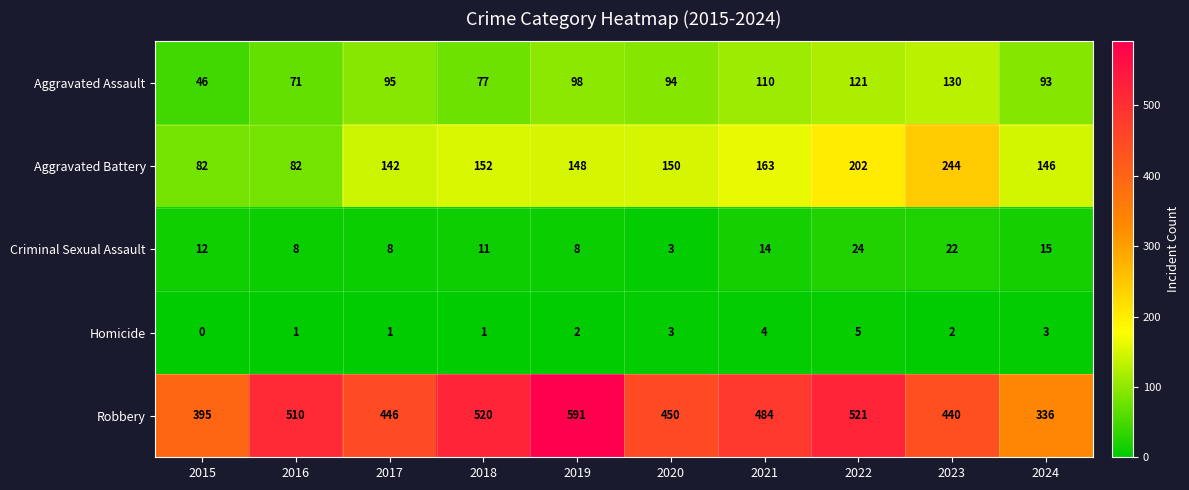

At 2015, list the series in order from smallest to largest.

Homicide, Criminal Sexual Assault, Aggravated Assault, Aggravated Battery, Robbery